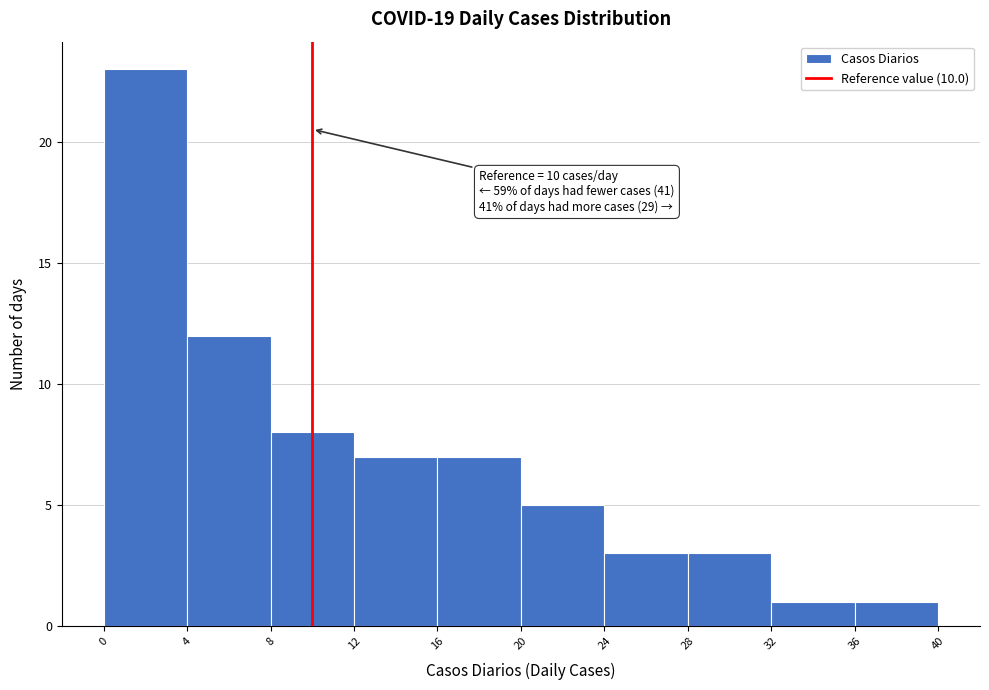

Which range on the x-axis has the tallest bar?

0 to 4